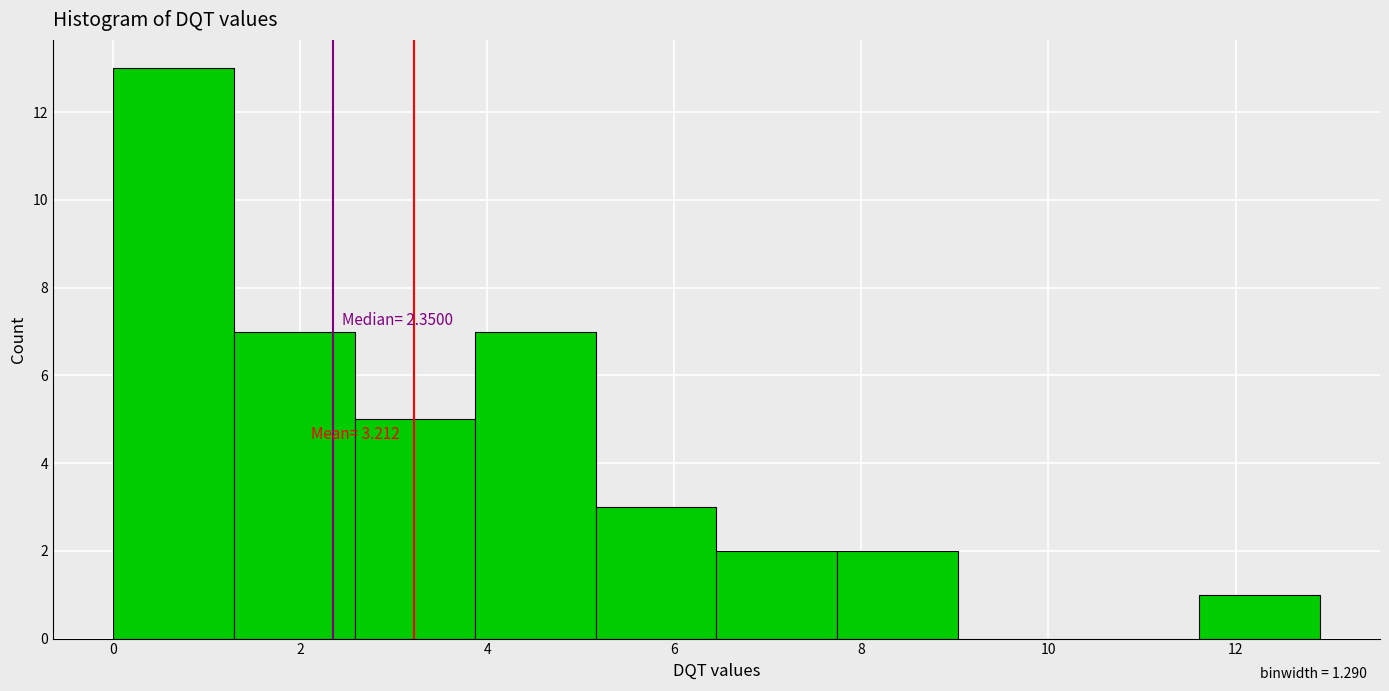

Which range on the x-axis has the tallest bar?

0.0 to 1.2